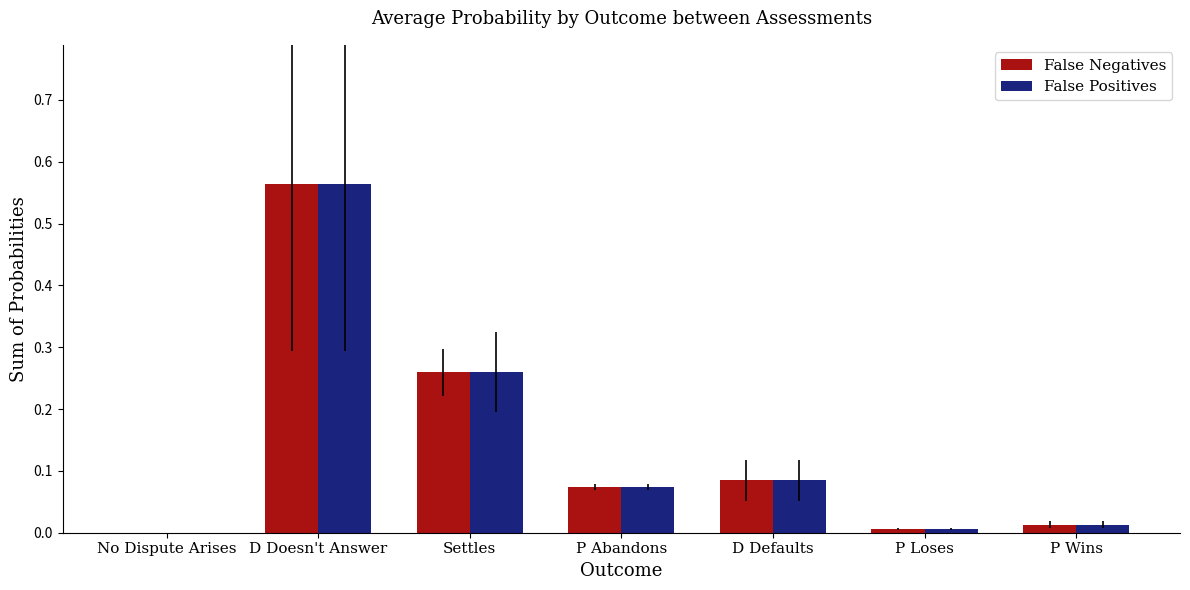

At which category is the sum across all series the highest?

D Doesn't Answer